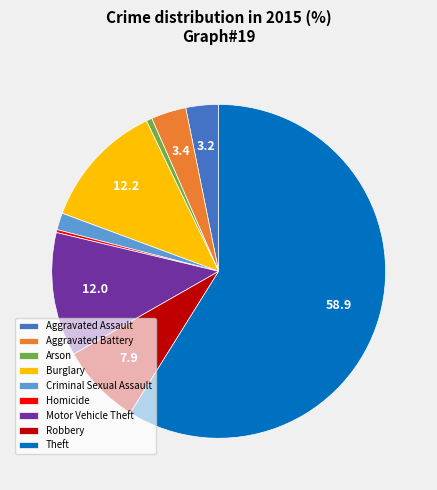

Is there any slice that represents more than half of the pie?

Yes